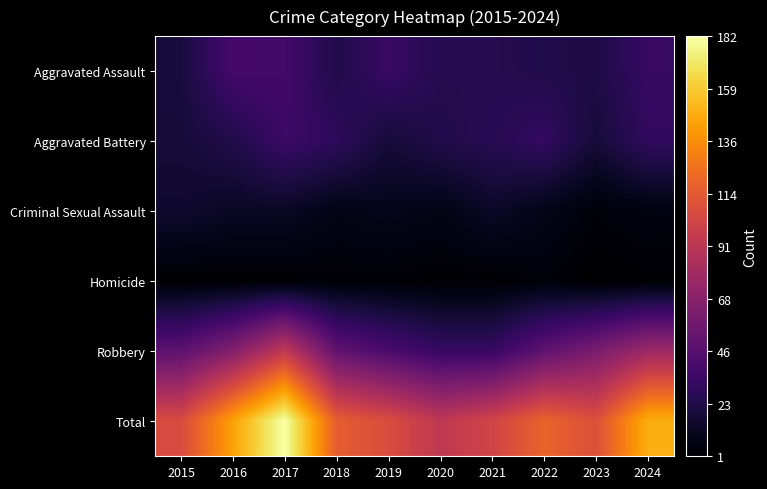

Reading left to right, list all the values displayed in this chart.

Aggravated Assault: 2015=20	2016=39	2017=38	2018=24	2019=34	2020=26	2021=26	2022=24	2023=23	2024=33
Aggravated Battery: 2015=19	2016=24	2017=35	2018=30	2019=19	2020=24	2021=27	2022=32	2023=19	2024=31
Criminal Sexual Assault: 2015=16	2016=13	2017=13	2018=8	2019=10	2020=8	2021=14	2022=9	2023=4	2024=6
Homicide: 2015=2	2016=2	2017=2	2018=3	2019=3	2020=2	2021=2	2022=4	2023=1	2024=2
Robbery: 2015=49	2016=66	2017=94	2018=51	2019=41	2020=33	2021=33	2022=50	2023=62	2024=77
Total: 2015=106	2016=144	2017=182	2018=116	2019=107	2020=93	2021=102	2022=119	2023=109	2024=149